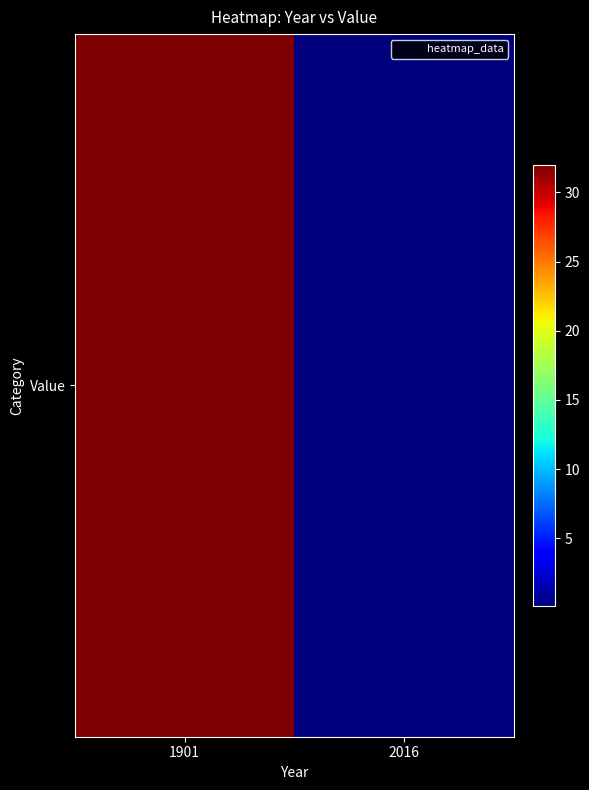

How many data points are less than 32?

1